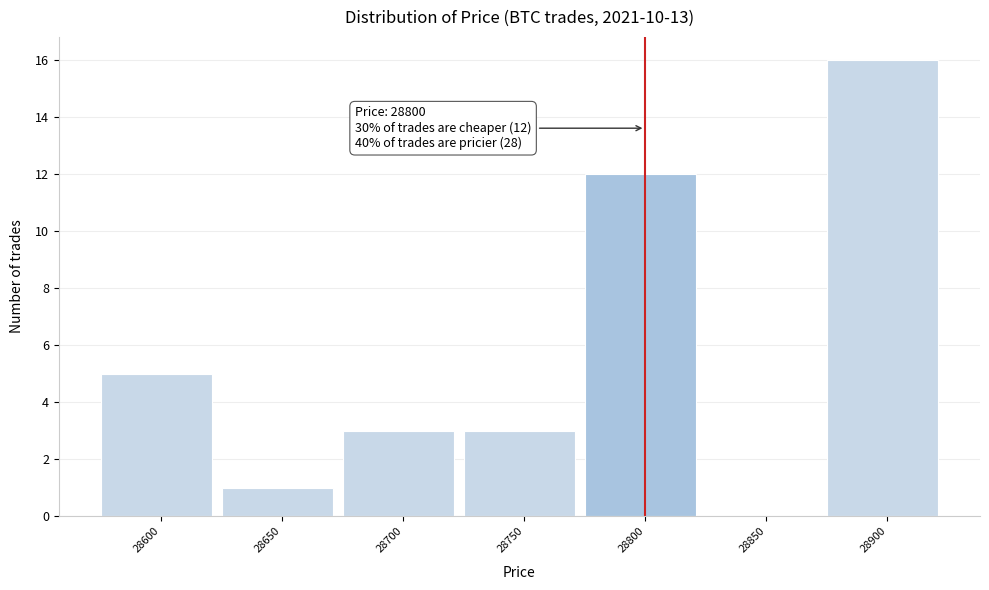

Which range on the x-axis has the tallest bar?

28875 to 28925